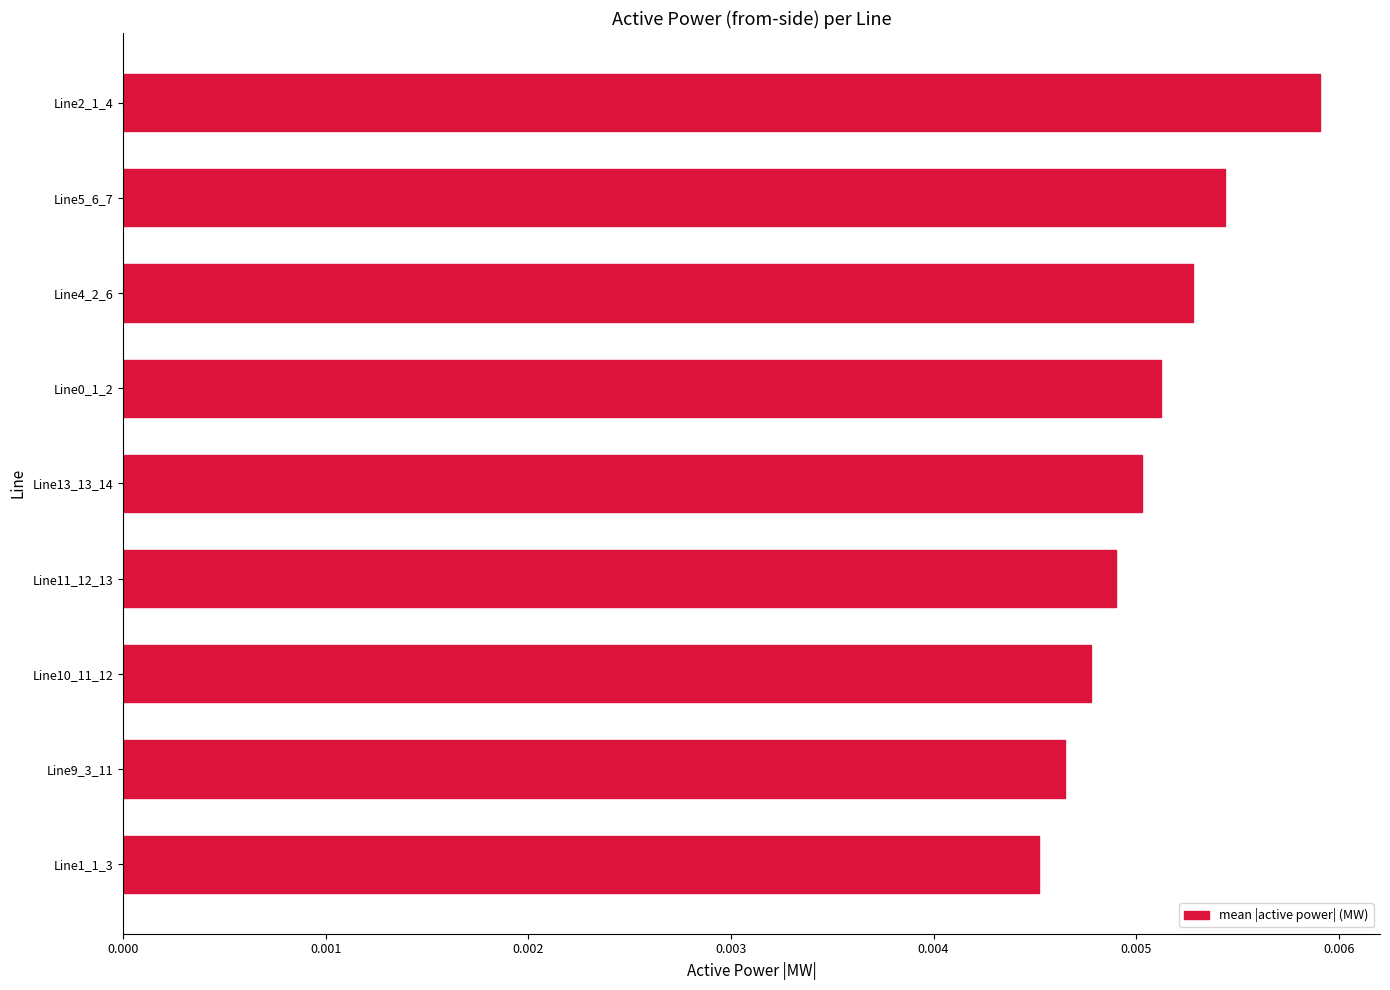

Which category has the highest value across all series?

Line2_1_4